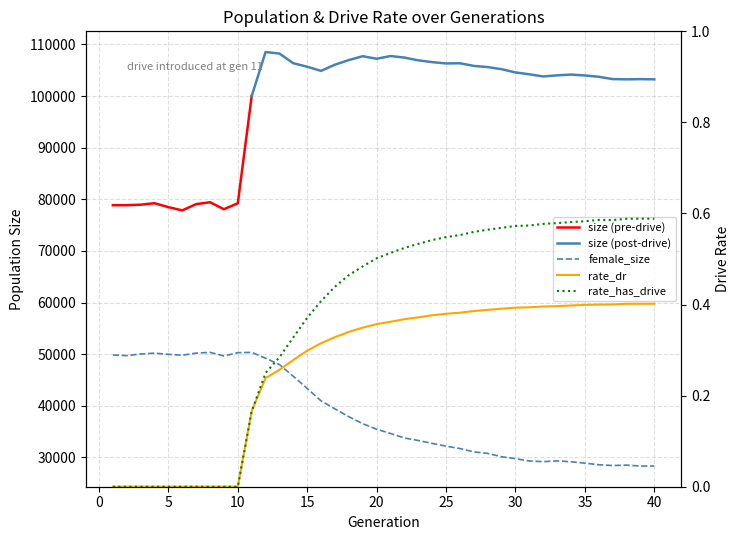

Which category has the lowest value in the female_size series?

40